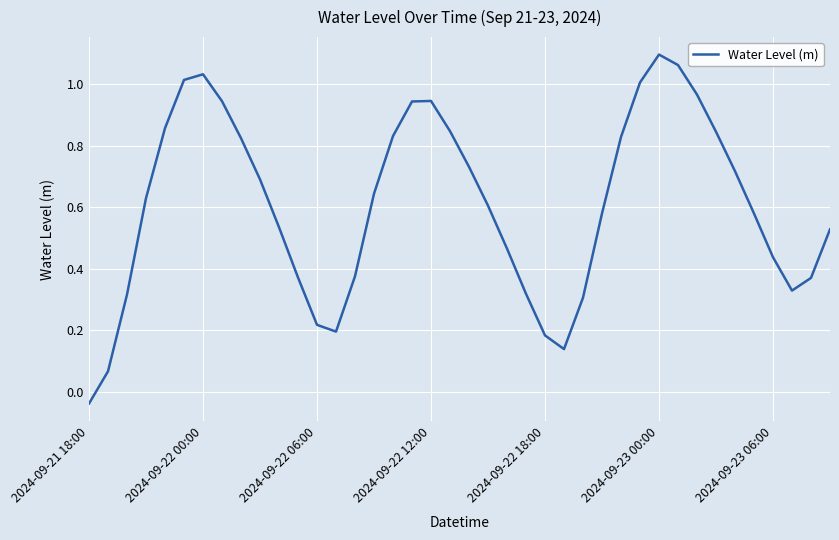

True or false: the data shows 0.2 at 2024-09-23 06:00.

False